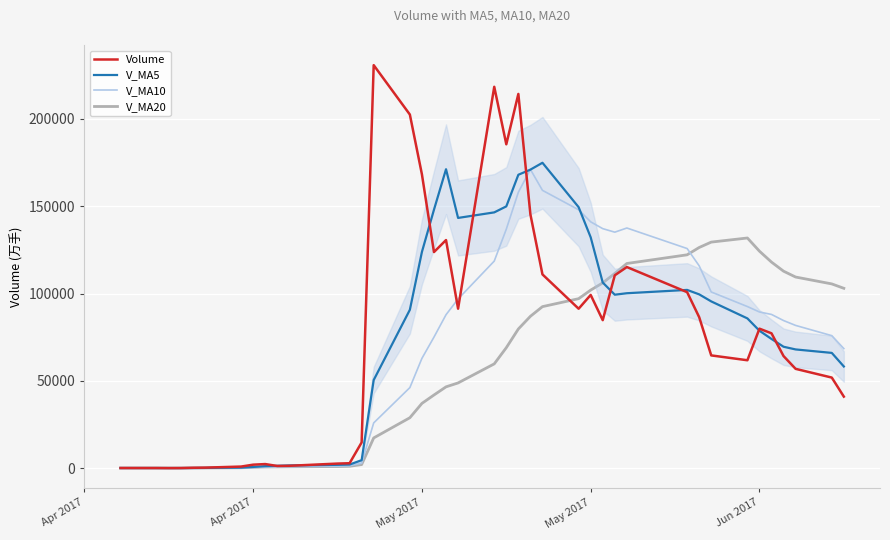

Is this an area chart (filled region under the line)?

No